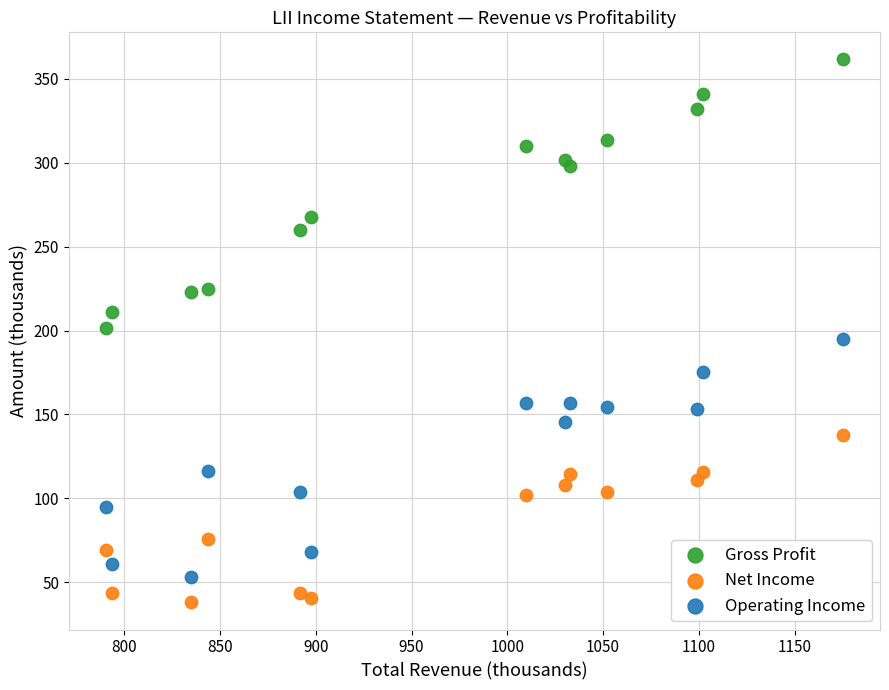

What are all the series names shown in the legend?

Gross Profit, Net Income, Operating Income